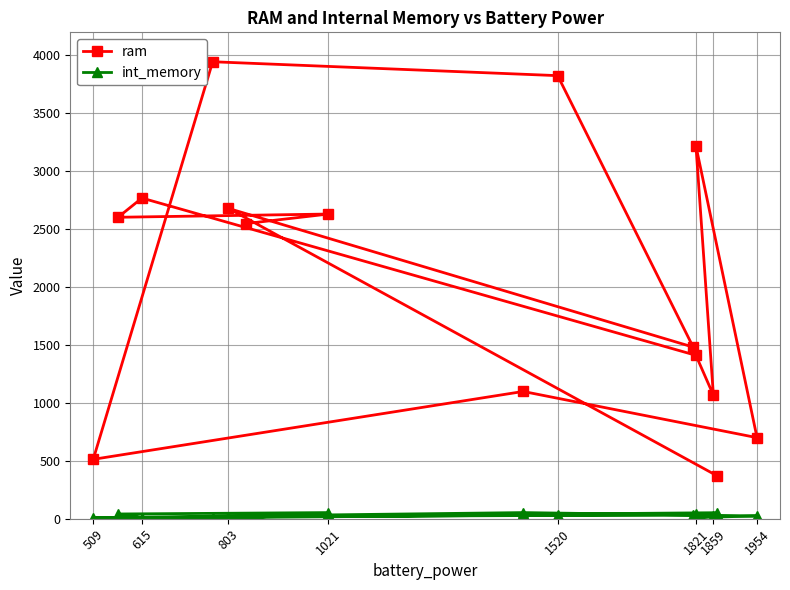

Rank the series at 803 from highest to lowest value.

ram, int_memory